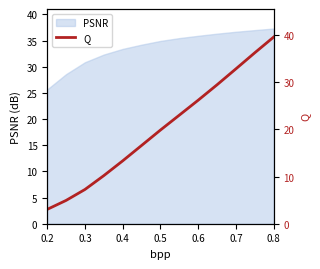

What is the highest value of the PSNR series?

37.3